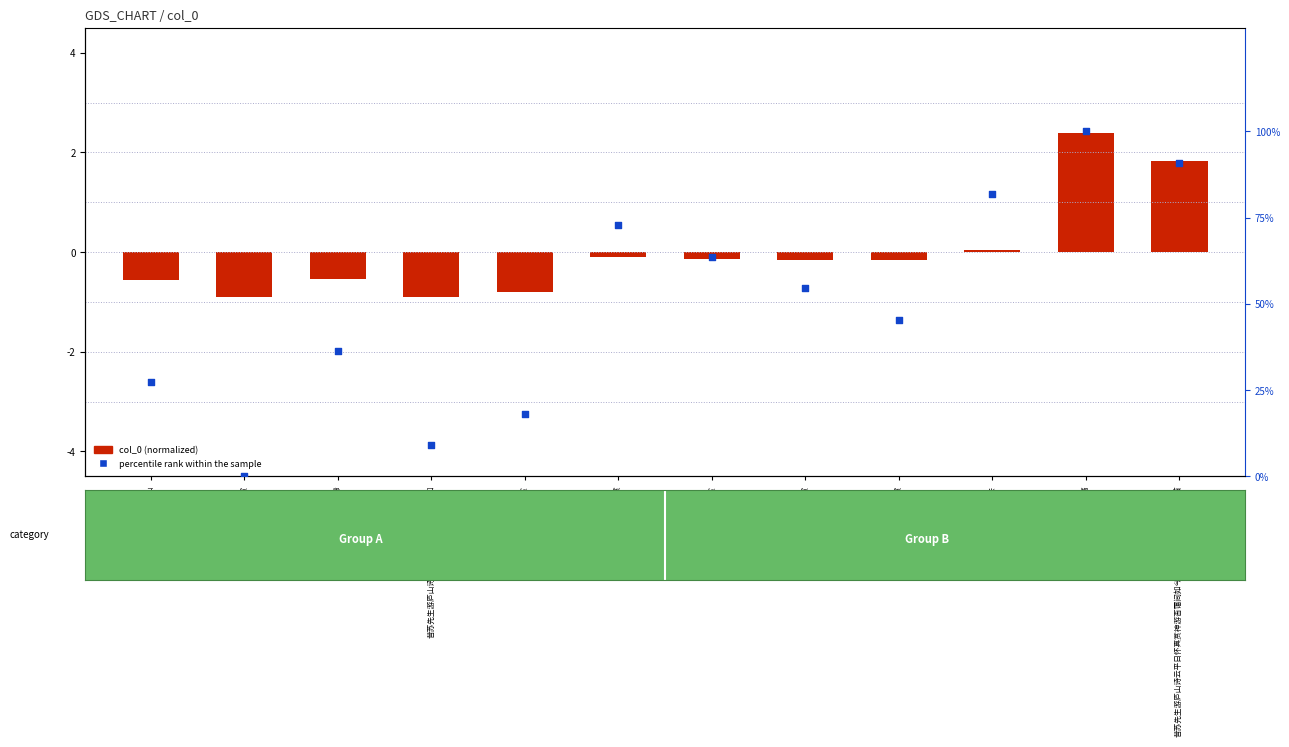

At which category is the sum across all series the highest?

题惠山寺真赏亭流觞